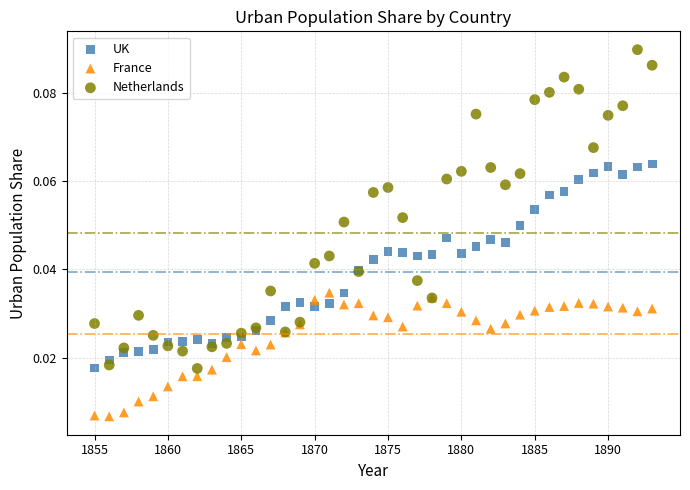

Which series reaches the maximum Y coordinate?

Netherlands